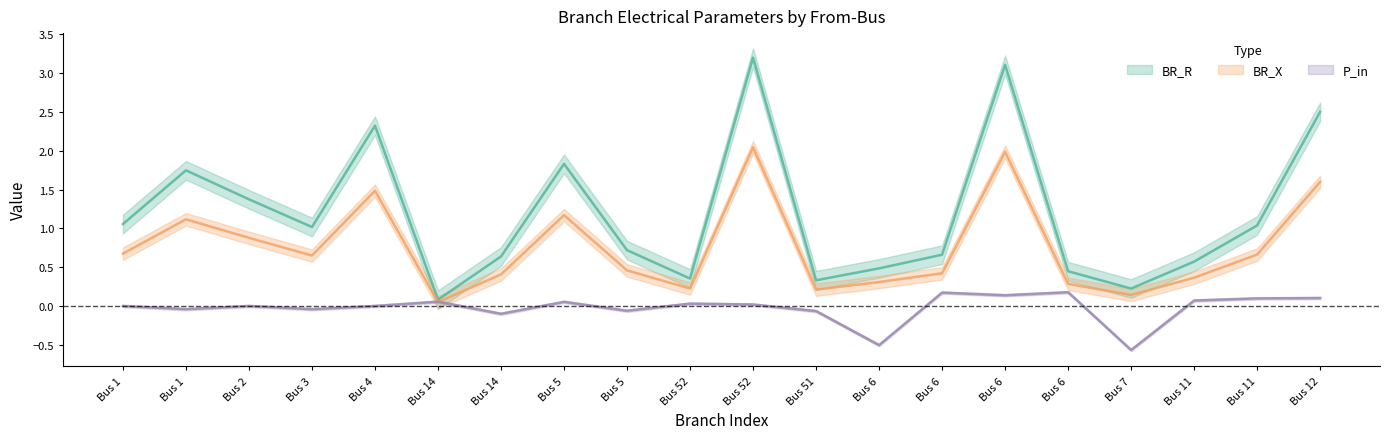

What is the sum of all BR_X values?

23.7